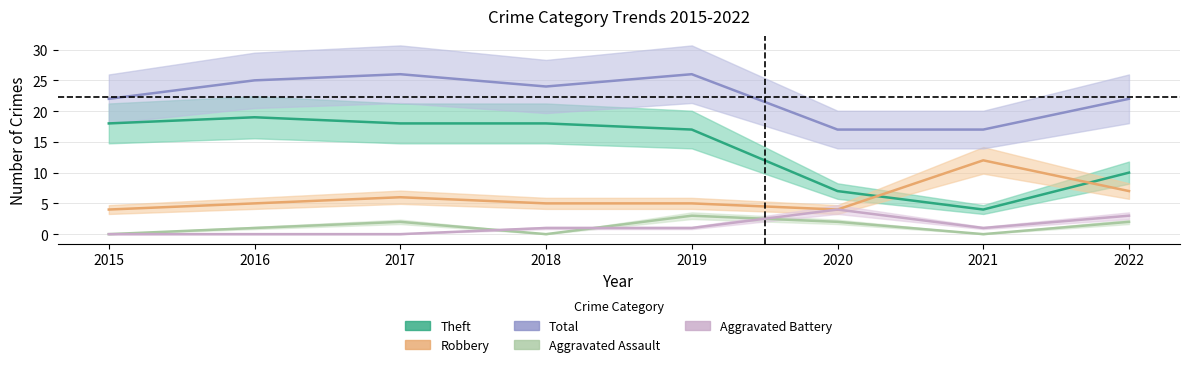

Which label corresponds to the largest value in the chart?

2017